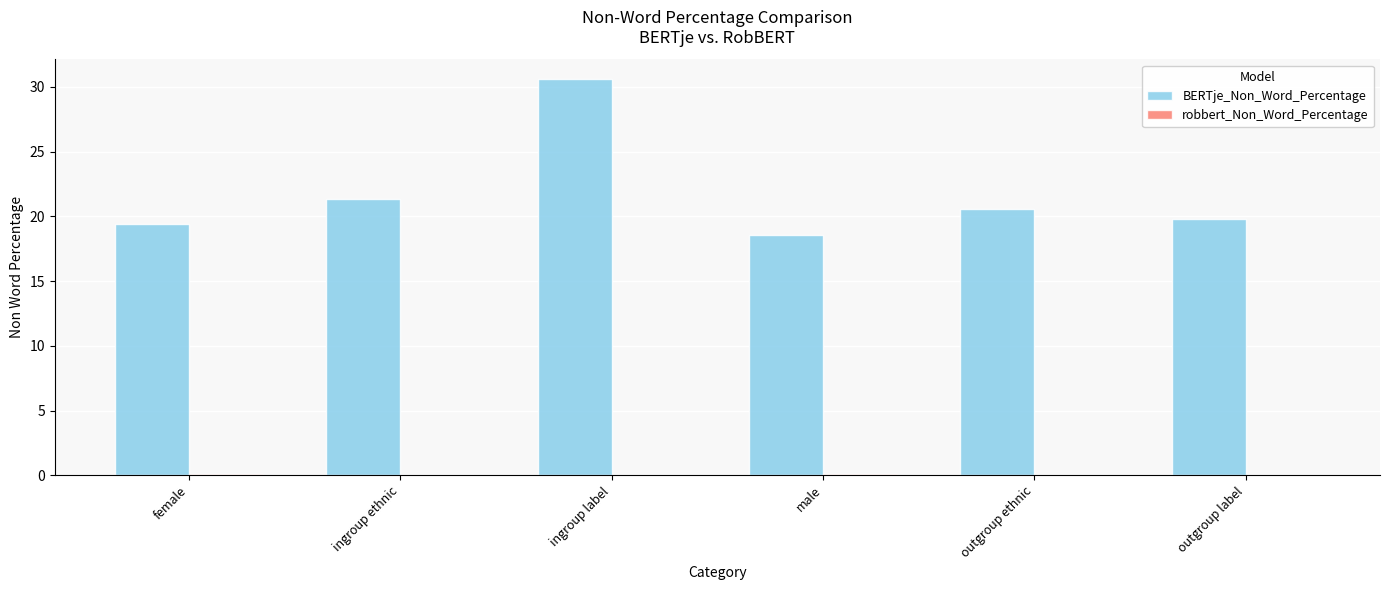

What is the maximum value shown in the chart?

30.6